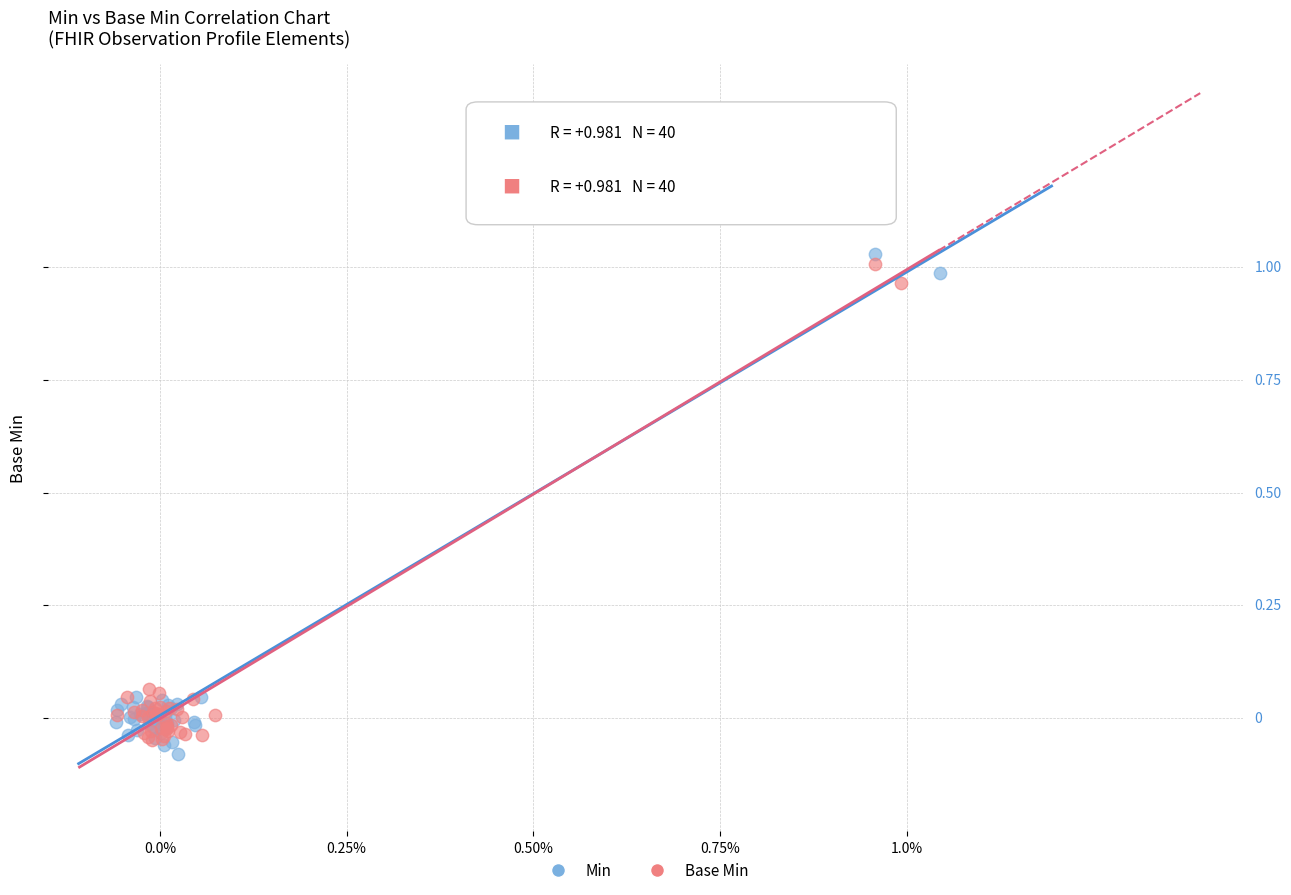

Which series reaches the maximum Y coordinate?

Min